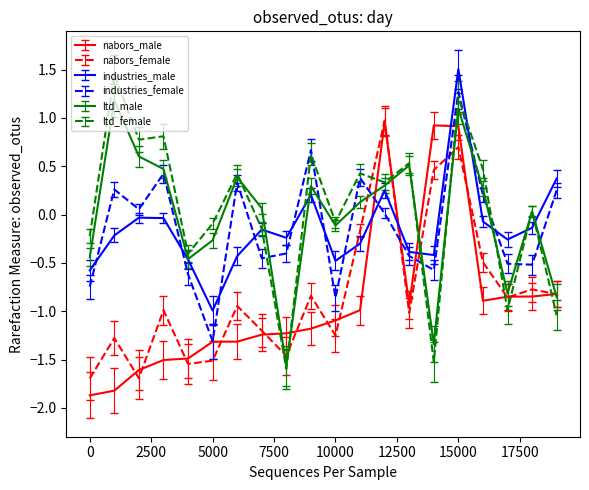

How many categories are shown in the chart?

20